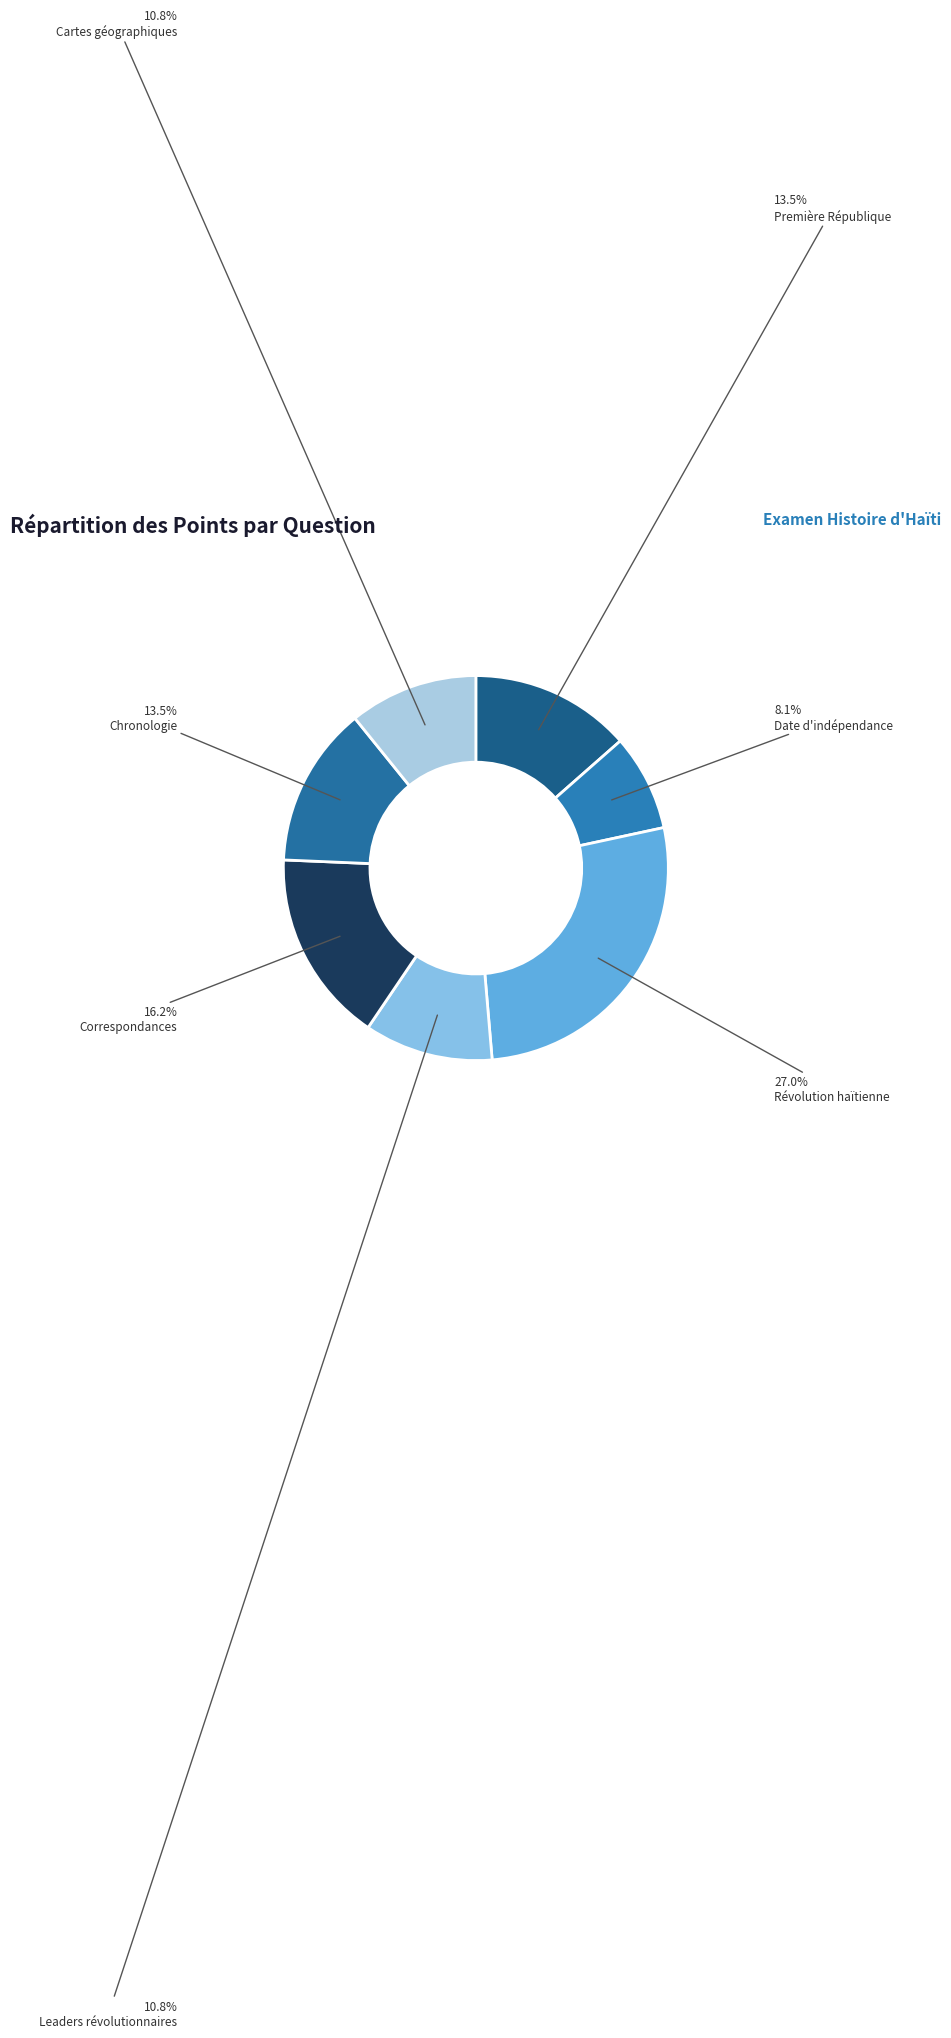

How many slices are in this pie chart?

7